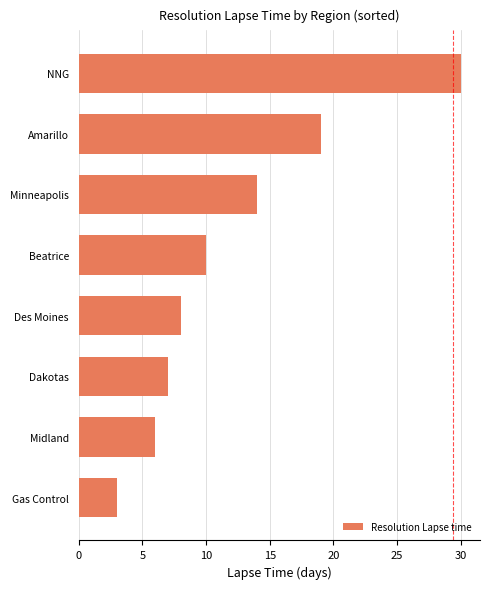

What is the smallest value displayed?

3